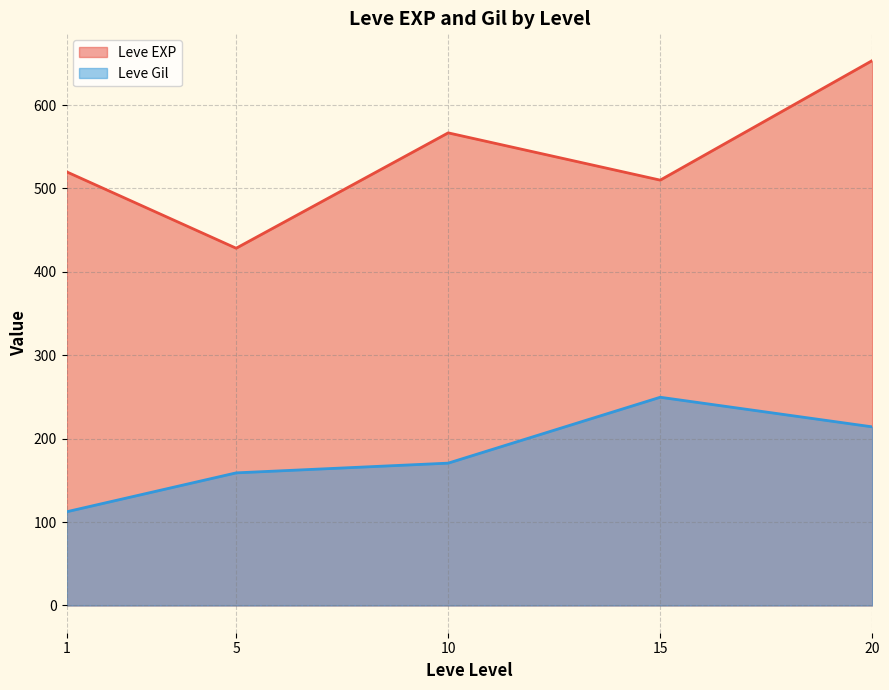

Reading left to right, list all the values displayed in this chart.

Leve EXP: 520.0	428.3	566.7	510.0	653.3
Leve Gil: 112.3	159.0	170.7	249.7	214.2